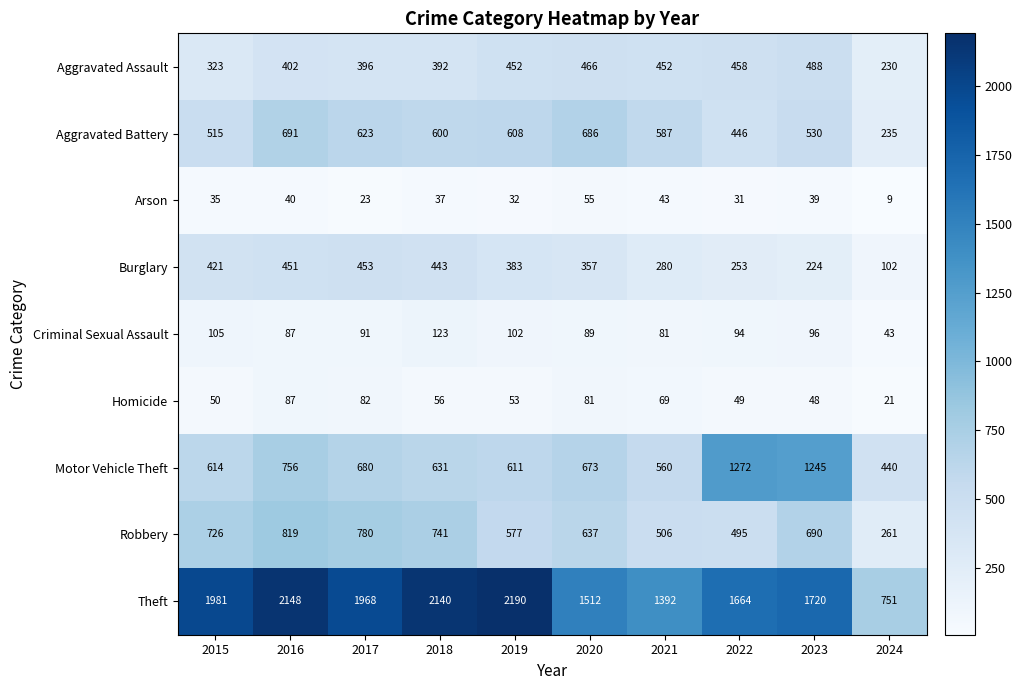

The value of Robbery at 2019 is 792. True or false?

False